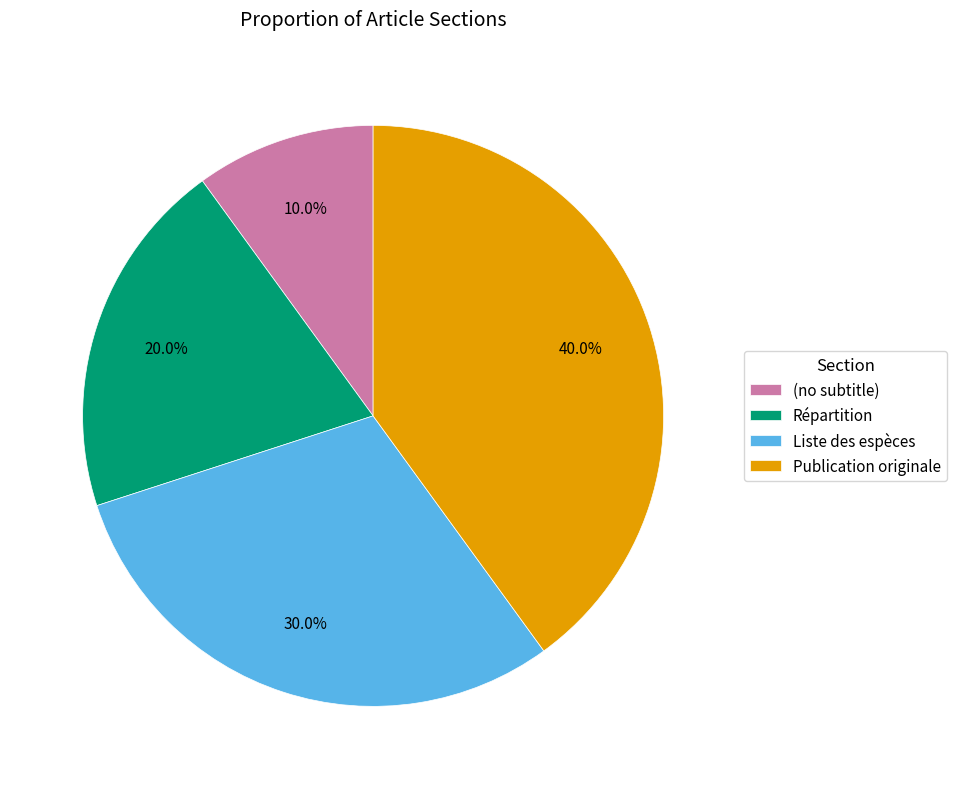

How many segments does this pie chart have?

4